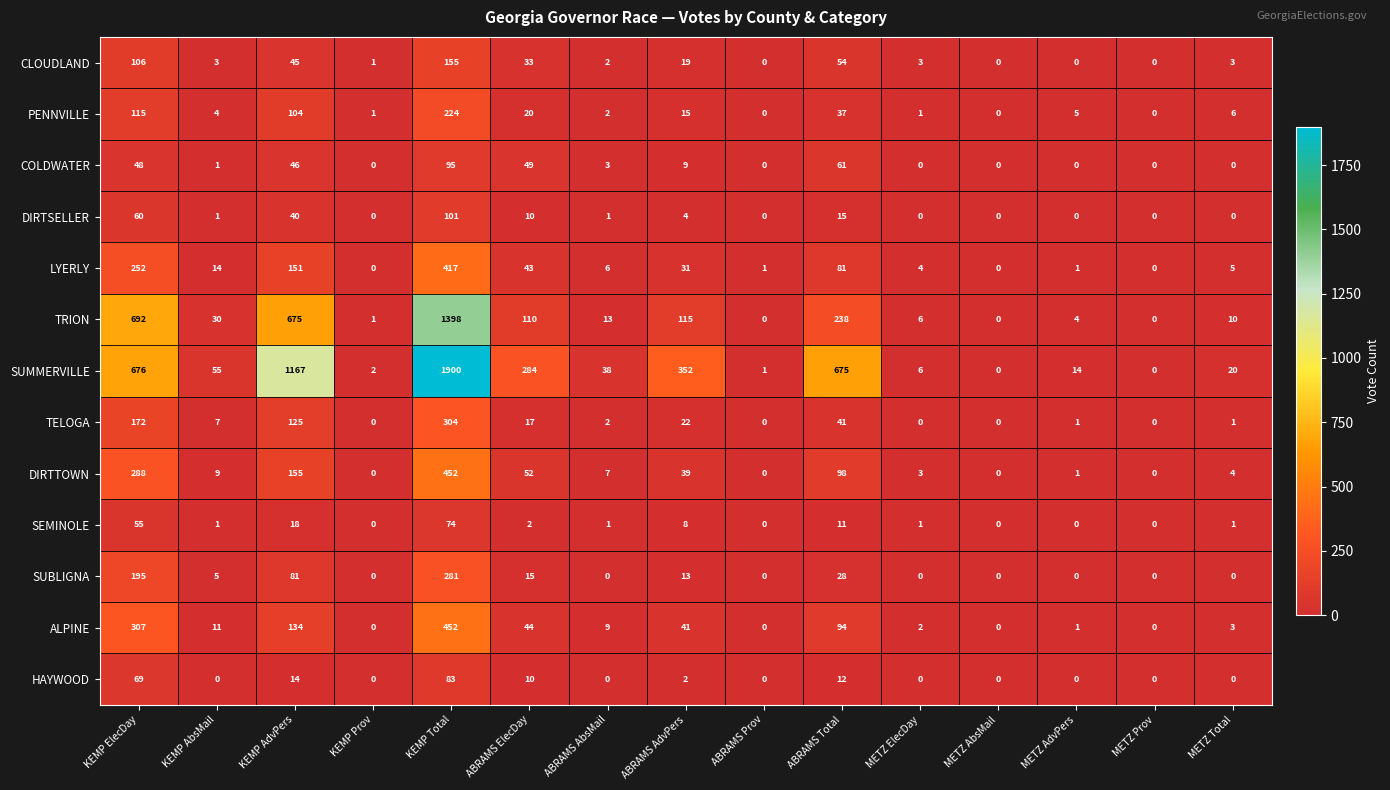

At which category is the sum across all series the highest?

KEMP Total